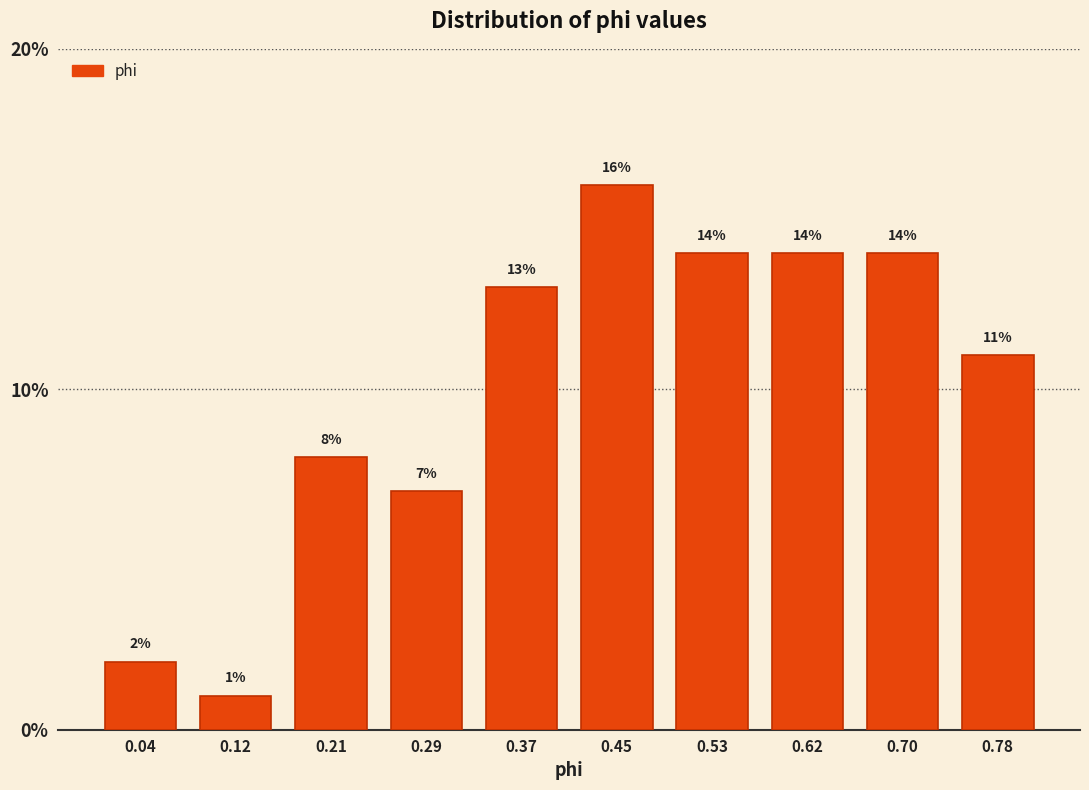

Reading left to right, list every bar in this chart as the range it spans on the x-axis followed by its height. The bar edges are not printed on the chart, so give them approximately, as read against the axis.

0.00 to 0.08: 2
0.08 to 0.17: 1
0.17 to 0.25: 8
0.25 to 0.33: 7
0.33 to 0.41: 13
0.41 to 0.49: 16
0.49 to 0.57: 14
0.57 to 0.66: 14
0.66 to 0.74: 14
0.74 to 0.82: 11